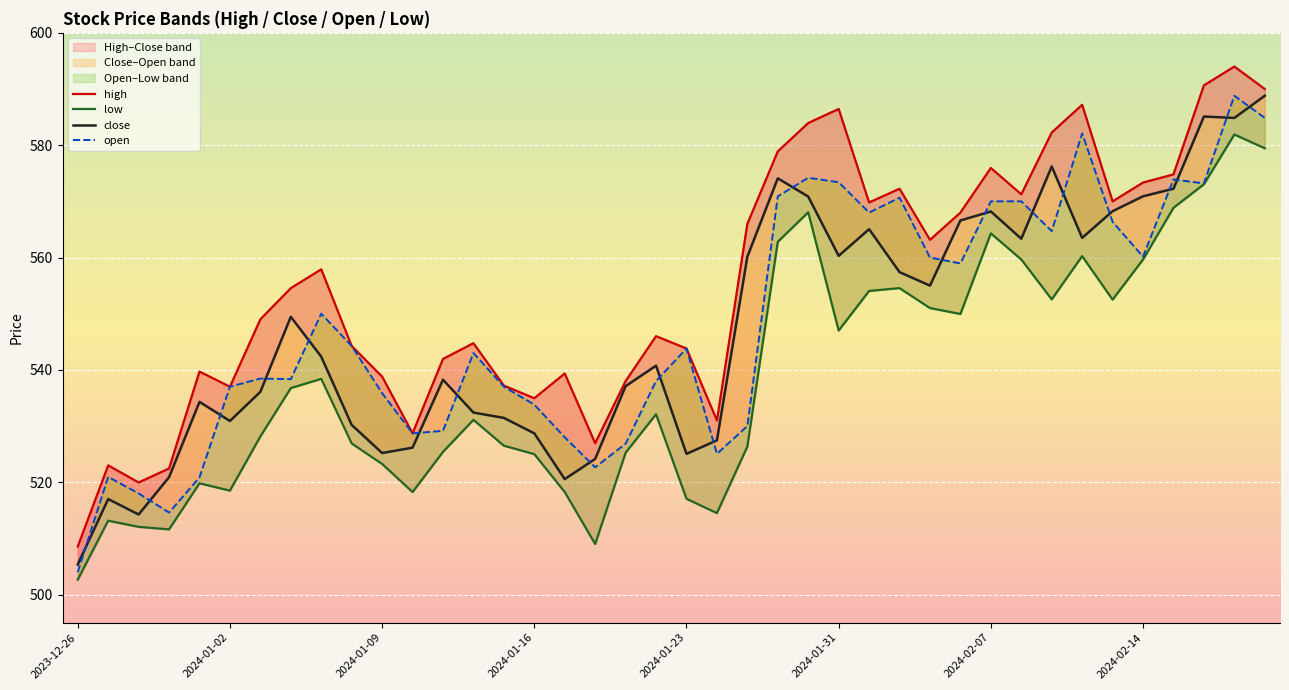

True or false: open and low cross at least once.

False